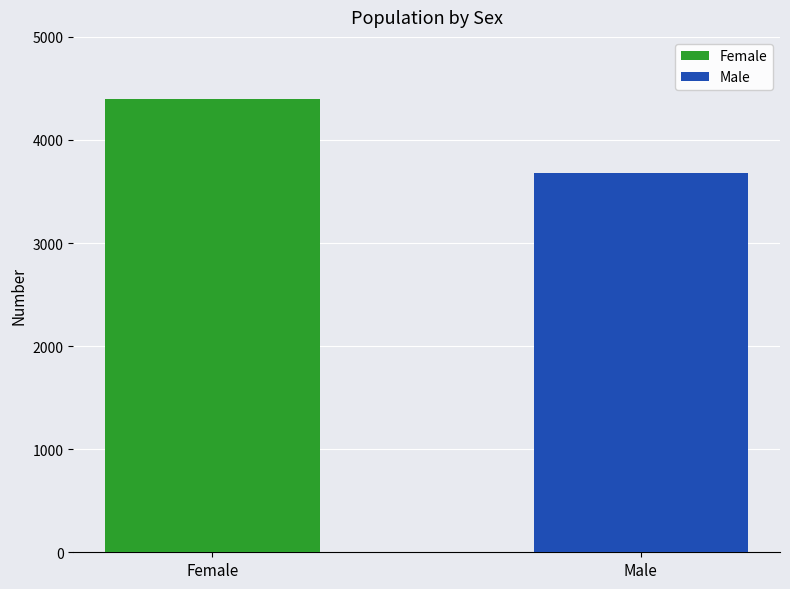

What is the minimum value for Male?

3683